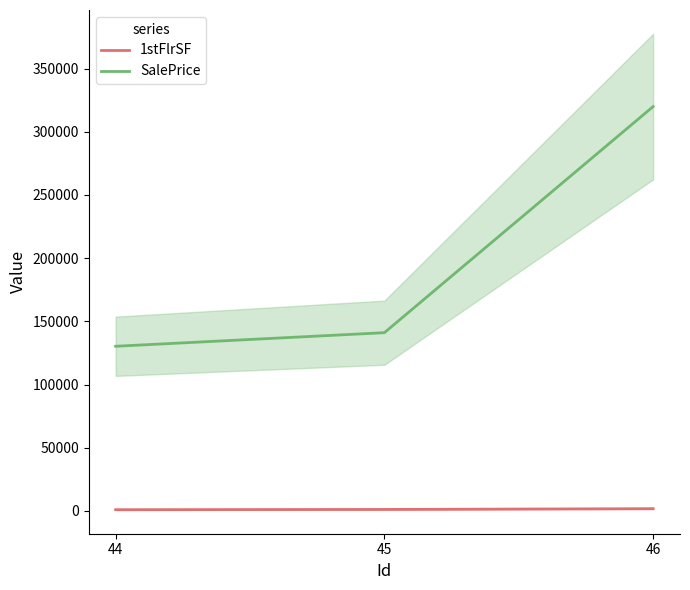

Which series has the widest spread of values?

SalePrice